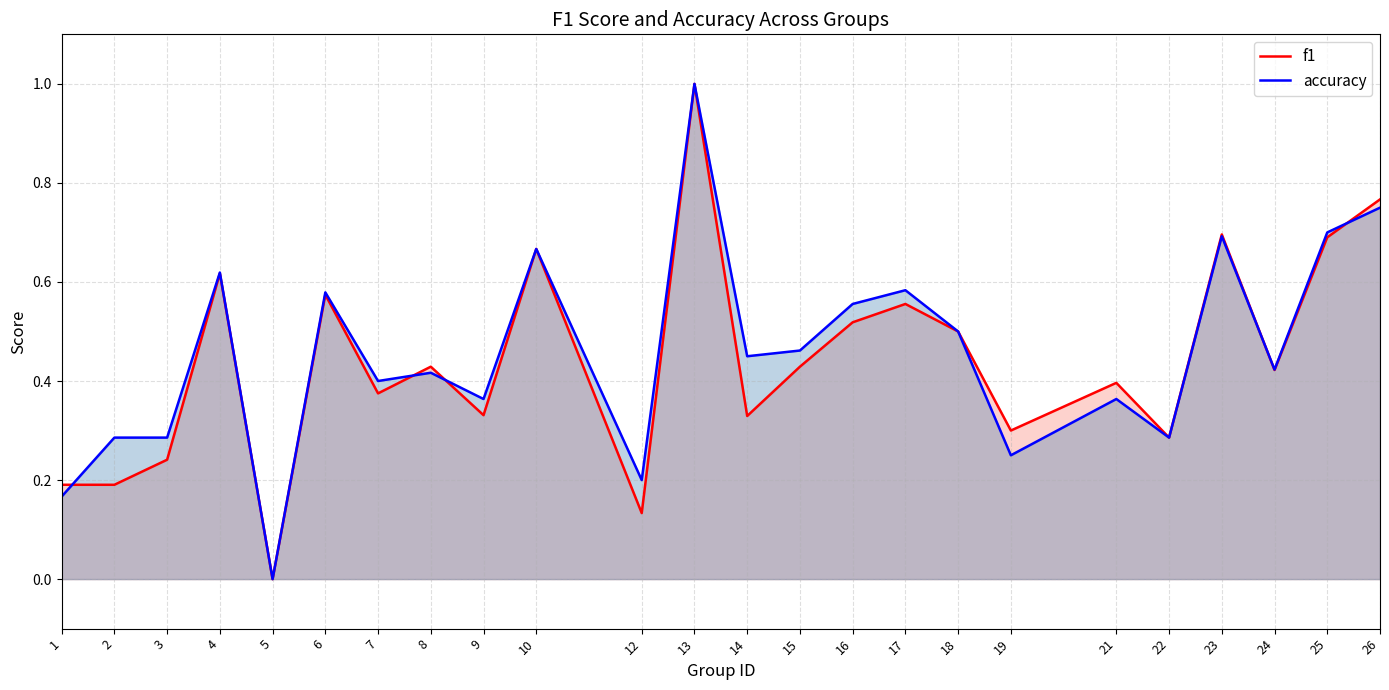

What is the difference between the f1 values at 19 and 12?

0.2